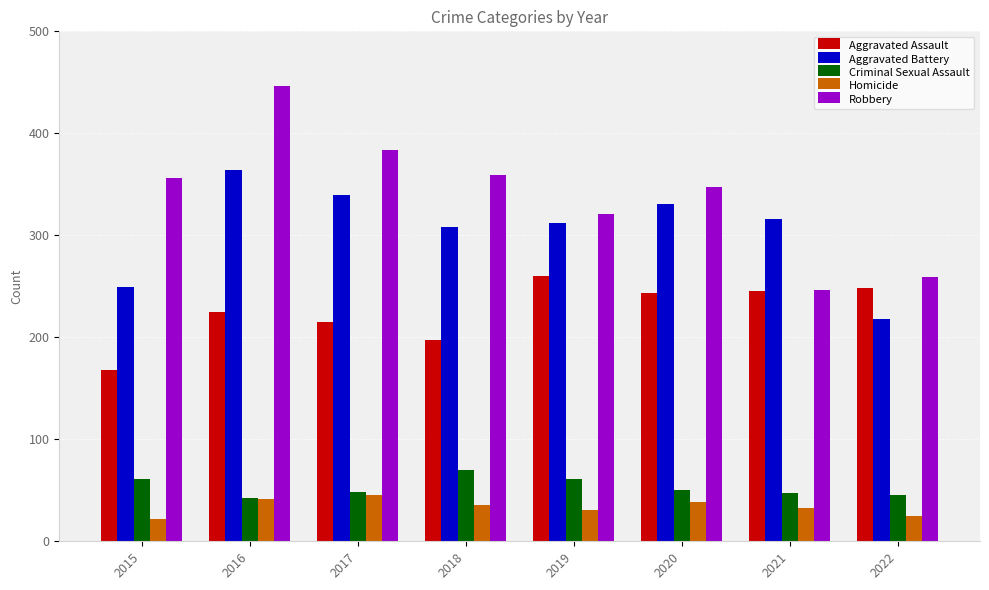

Which series has the largest total across all categories?

Robbery